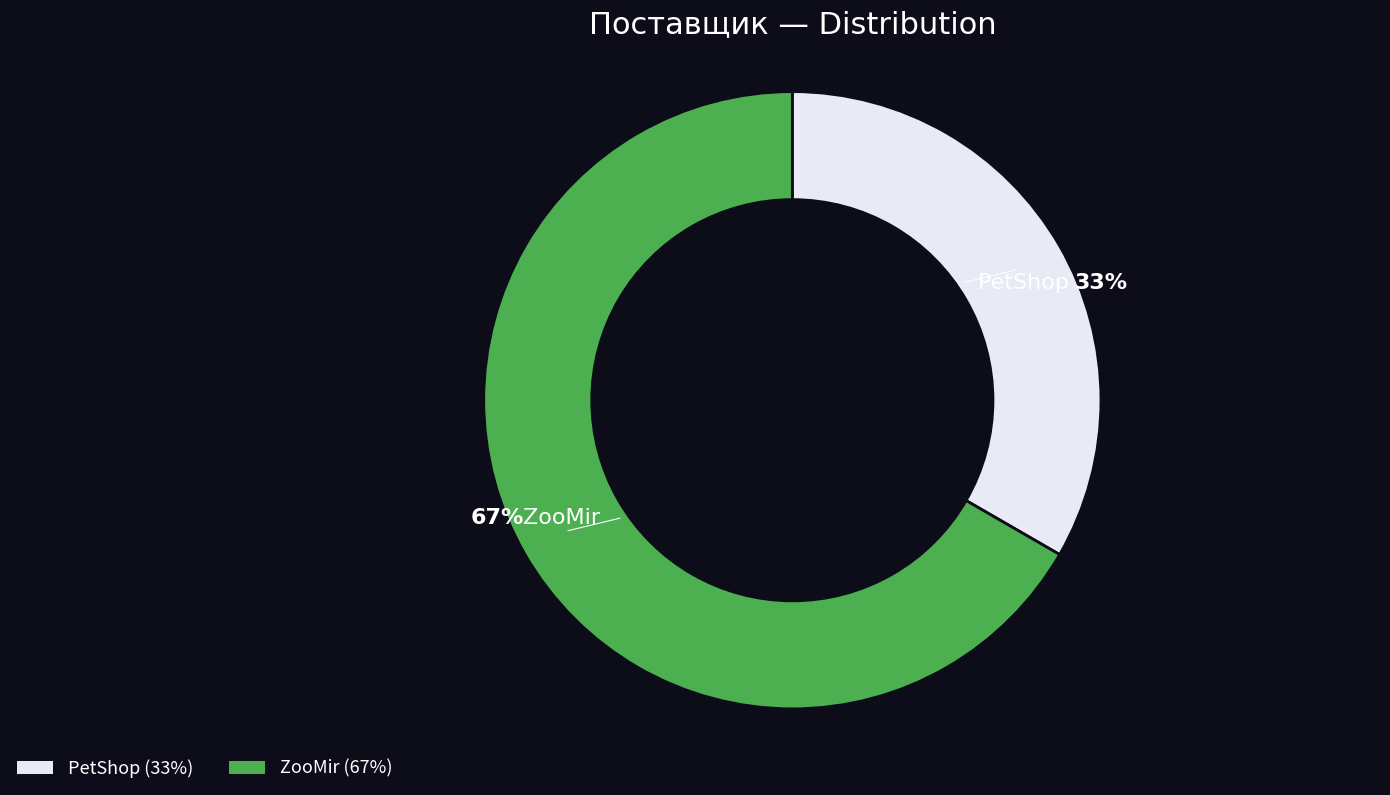

Which category has the smallest portion of the pie?

PetShop